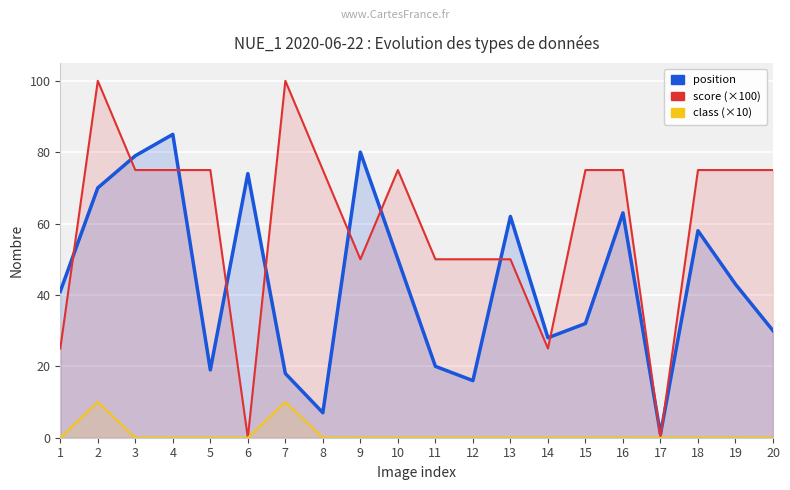

Rank the series by their maximum value, from lowest to highest.

class, position, score